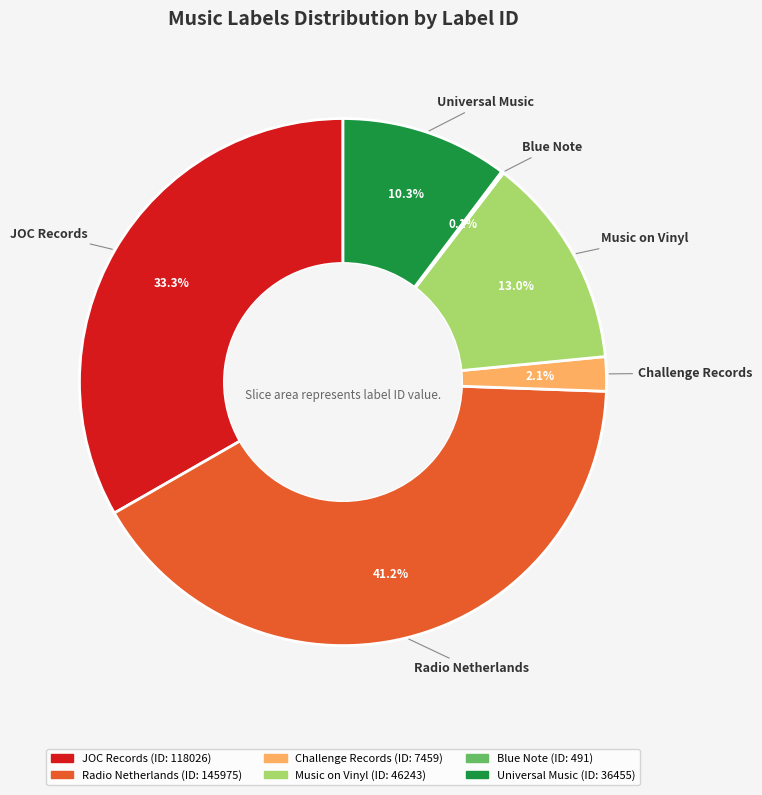

To the nearest percent, what is the difference between the Music on Vinyl and JOC Records slice percentages?

20%